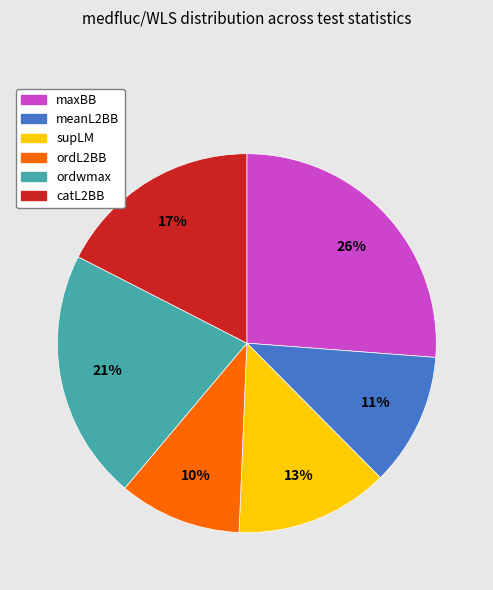

What percentage is the catL2BB slice, to the nearest percent?

17%